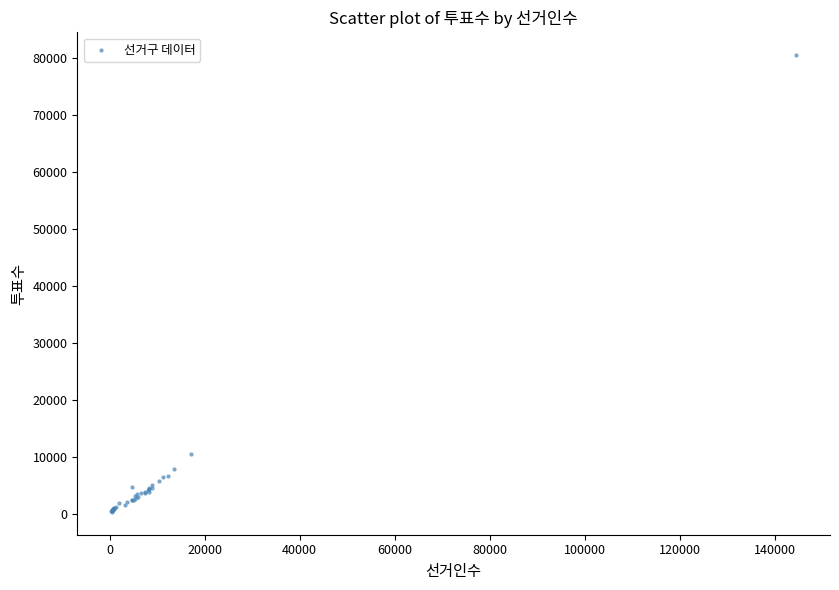

What Y value in the scatter plot is closest to 40354?

10450